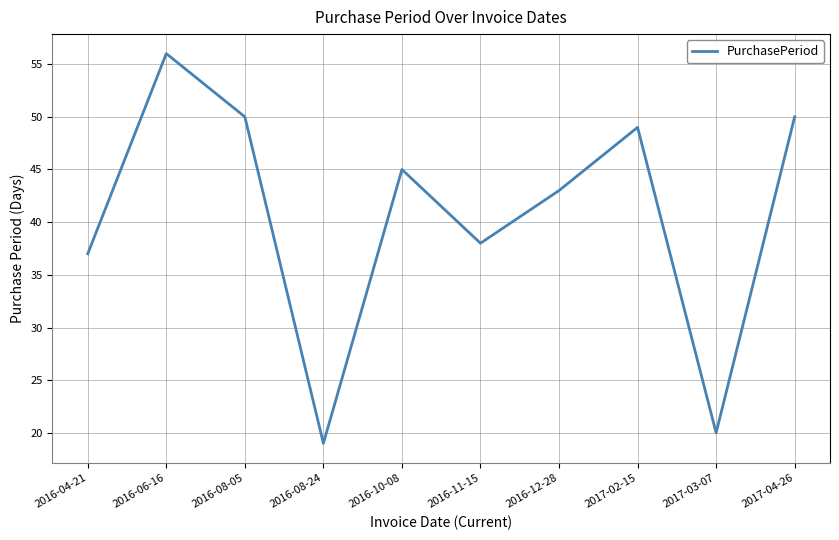

At which category does the chart reach its peak across all series?

2016-06-16